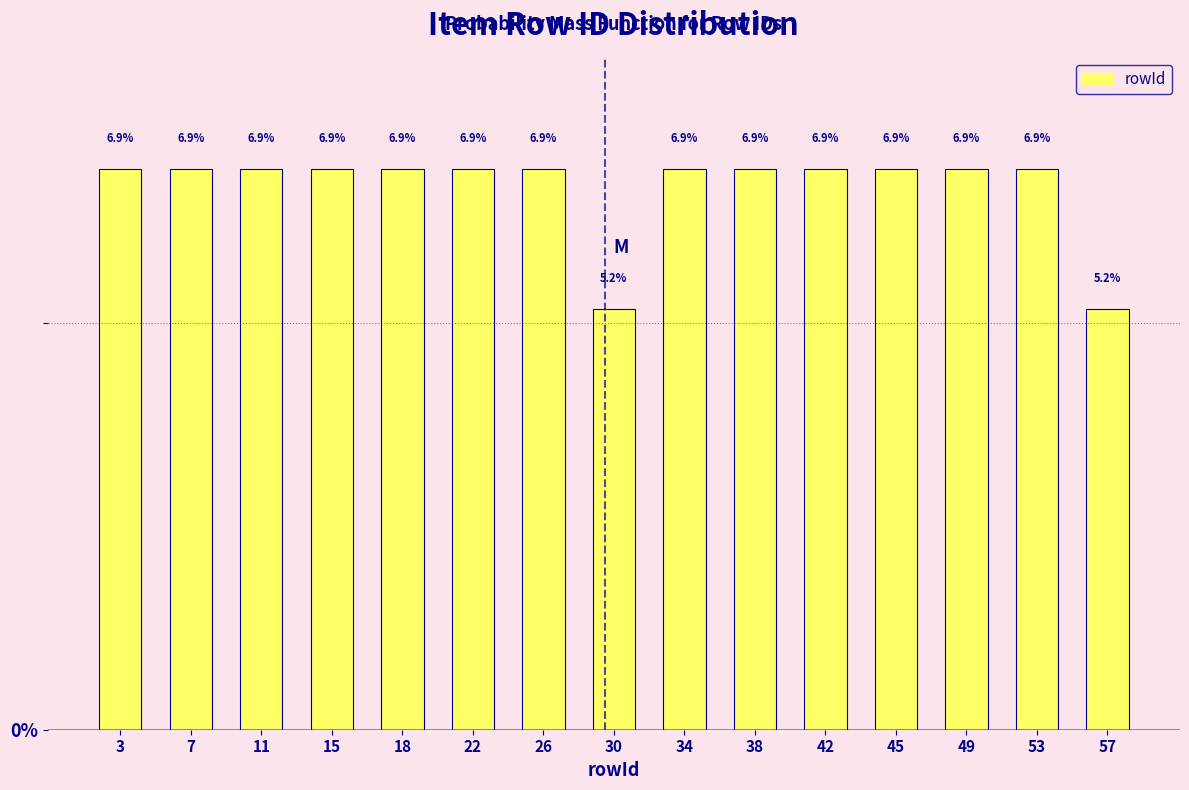

Reading left to right, transcribe this chart: for each bar, give the range it covers on the x-axis and its height. The bar edges are not printed on the chart, so give them approximately, as read against the axis.

1.0 to 5.0: 6.9
5.0 to 8.5: 6.9
8.5 to 12.5: 6.9
12.5 to 16.5: 6.9
16.5 to 20.5: 6.9
20.5 to 24.0: 6.9
24.0 to 28.0: 6.9
28.0 to 32.0: 5.2
32.0 to 36.0: 6.9
36.0 to 39.5: 6.9
39.5 to 43.5: 6.9
43.5 to 47.5: 6.9
47.5 to 51.5: 6.9
51.5 to 55.0: 6.9
55.0 to 59.0: 5.2